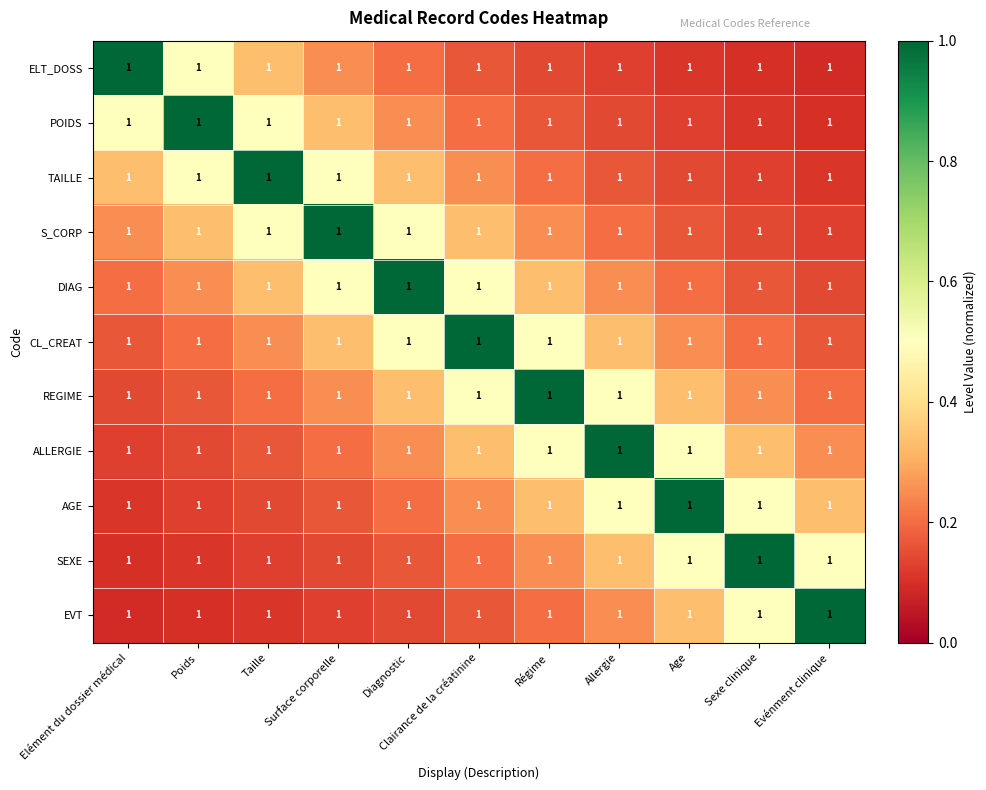

List the series in order of their peak value, highest first.

ELT_DOSS, POIDS, TAILLE, S_CORP, DIAG, CL_CREAT, REGIME, ALLERGIE, AGE, SEXE, EVT